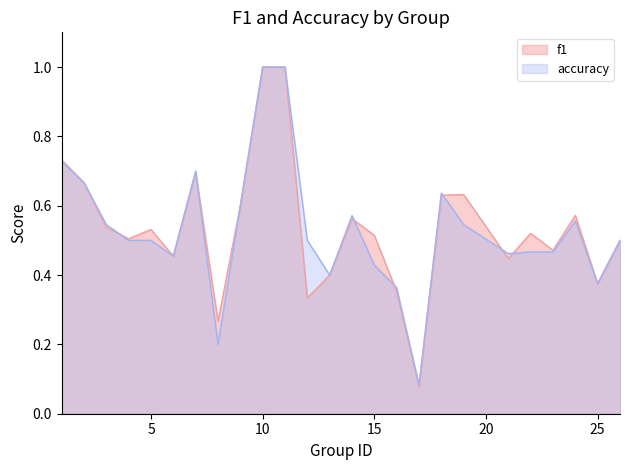

Reading left to right, what are all the values shown in this chart?

f1: 1=0.7	2=0.7	3=0.5	4=0.5	5=0.5	6=0.5	7=0.7	8=0.3	9=0.6	10=1.0	11=1.0	12=0.3	13=0.4	14=0.6	15=0.5	16=0.4	17=0.1	18=0.6	19=0.6	21=0.4	22=0.5	23=0.5	24=0.6	25=0.4	26=0.5
accuracy: 1=0.7	2=0.7	3=0.5	4=0.5	5=0.5	6=0.5	7=0.7	8=0.2	9=0.6	10=1.0	11=1.0	12=0.5	13=0.4	14=0.6	15=0.4	16=0.4	17=0.1	18=0.6	19=0.5	21=0.5	22=0.5	23=0.5	24=0.6	25=0.4	26=0.5